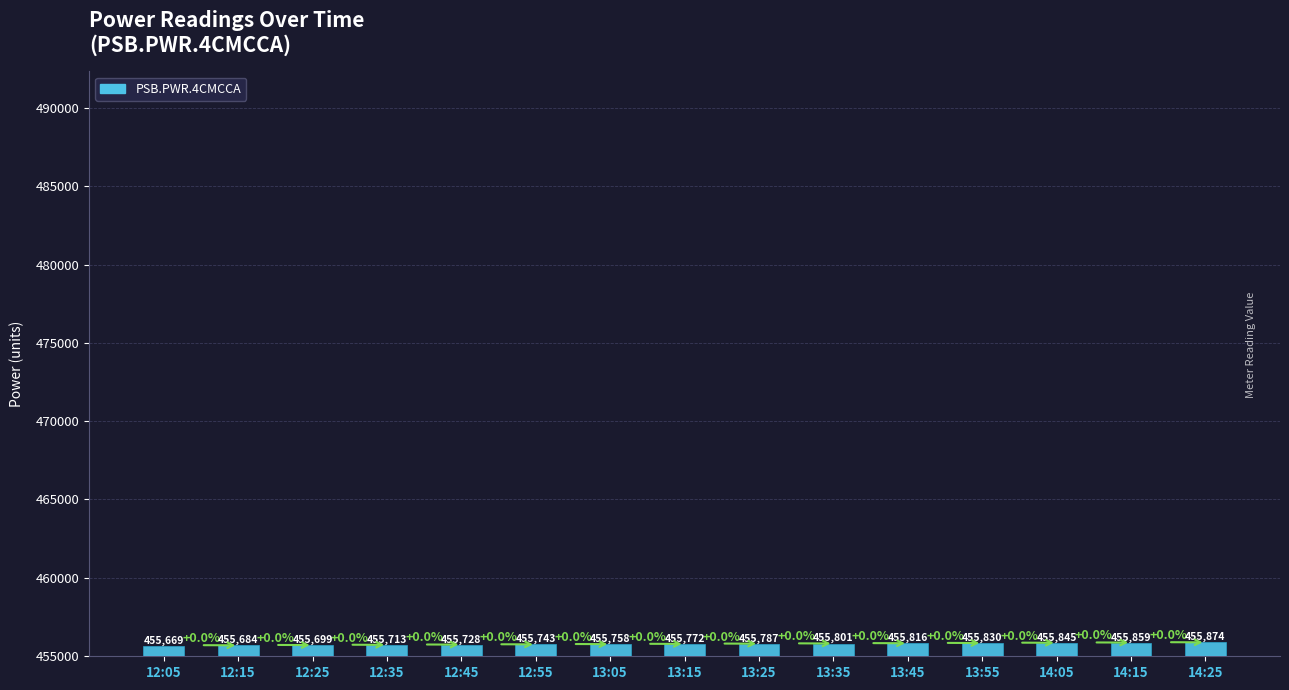

What is the value of the 4th bar from the left?

455713